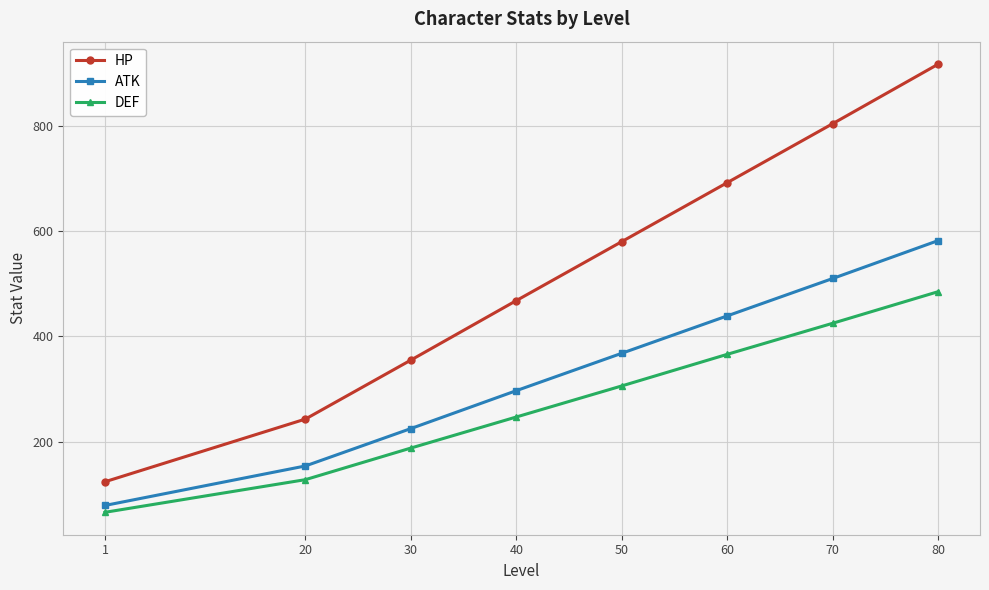

What is the total value across all series at 50?

1254